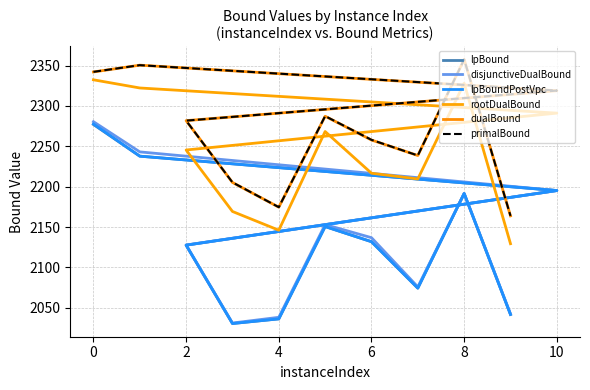

Count the number of data series in this chart.

6